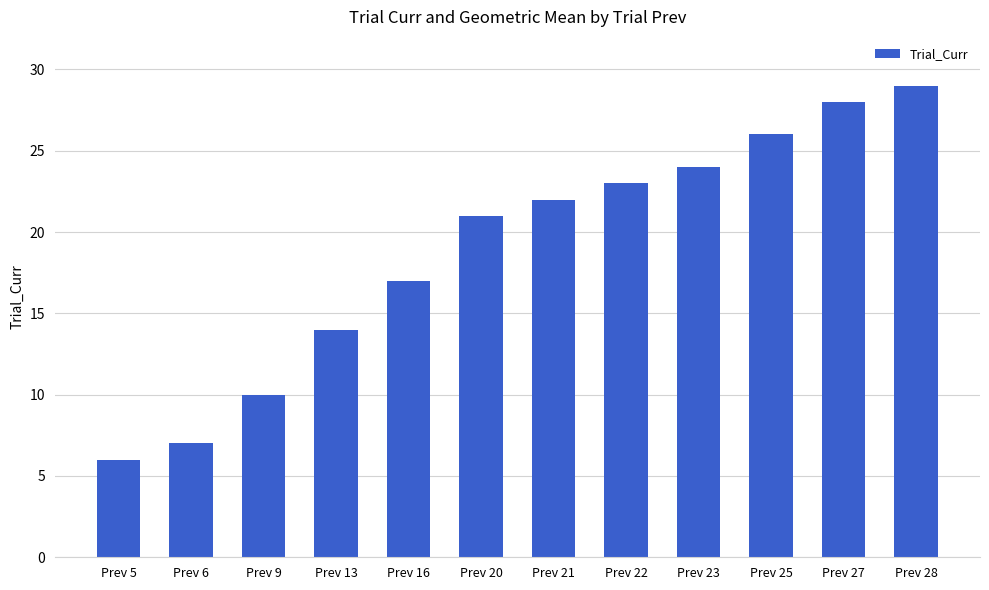

Read the value at Prev 6.

7